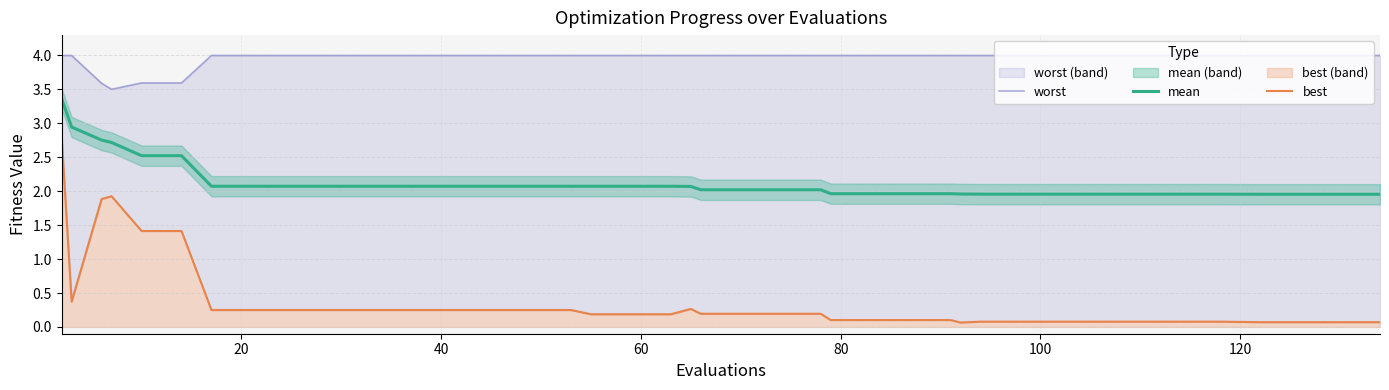

What is the highest value of the mean series?

3.4